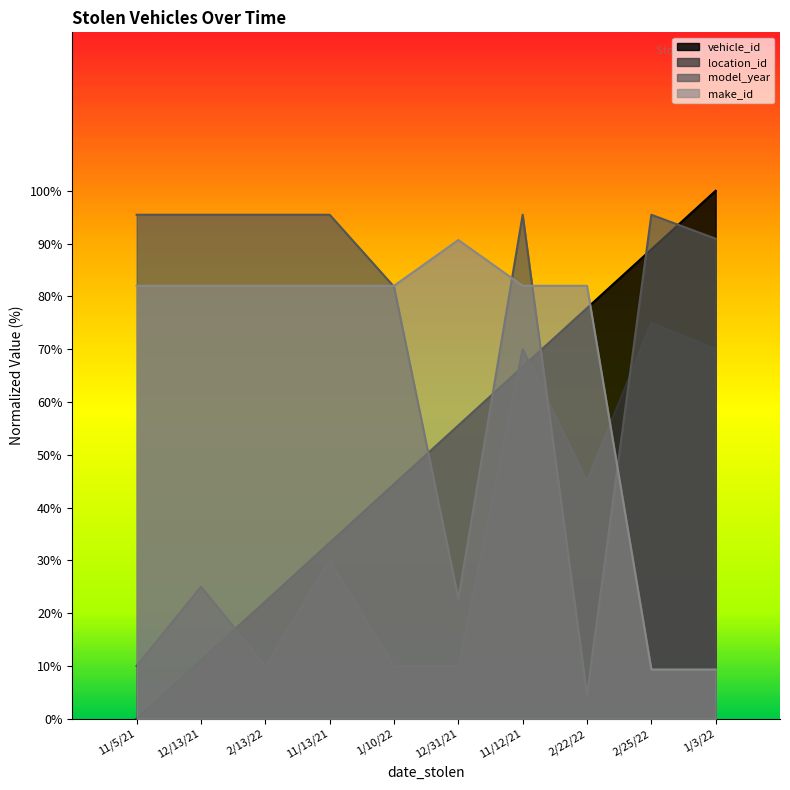

What is the sum of all location_id values?

355.0